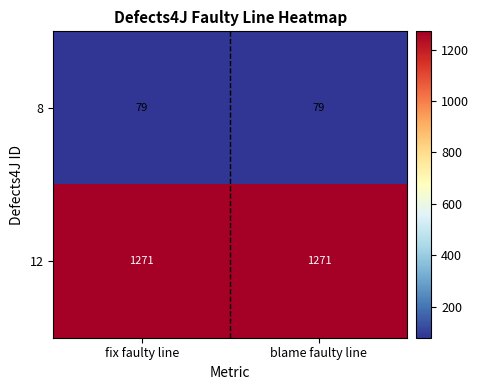

Read the 8 value at blame faulty line.

79